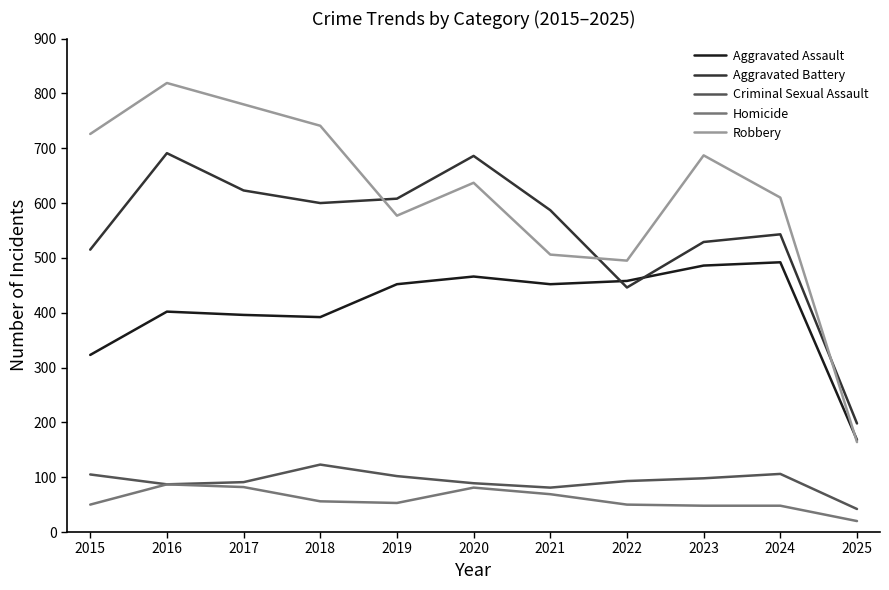

Where is Aggravated Battery nearest to the value 444?

2022